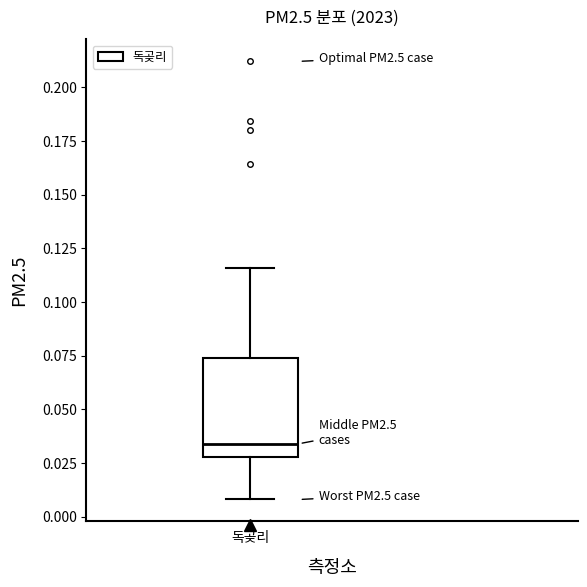

Read this box plot against the y-axis: the position of the median line, the range covered by the box, and the ends of both whiskers. The values are not printed on the chart, so give them approximately, as read against the axis.

median 0.035, box 0.030 to 0.075, whiskers 0.010 to 0.115